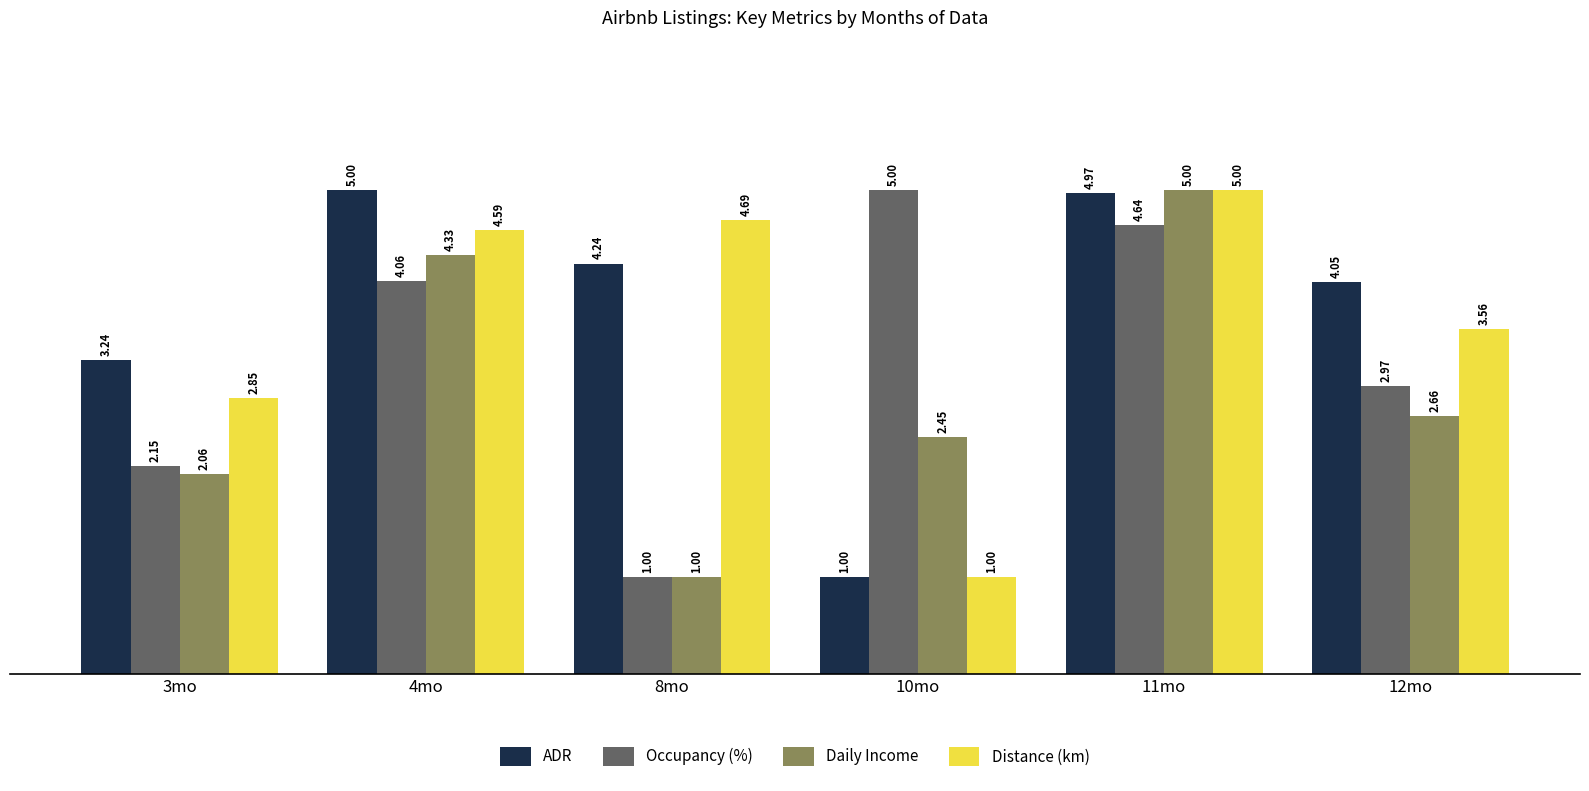

How many distinct data groups are displayed?

4